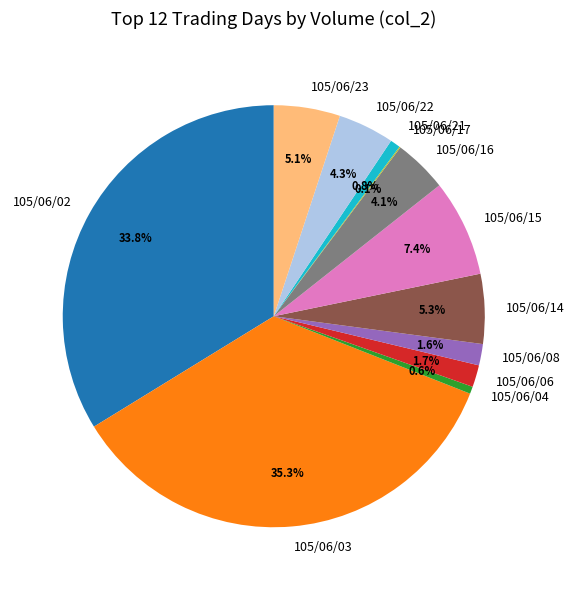

Which has a higher value, 105/06/21 or 105/06/16?

105/06/16